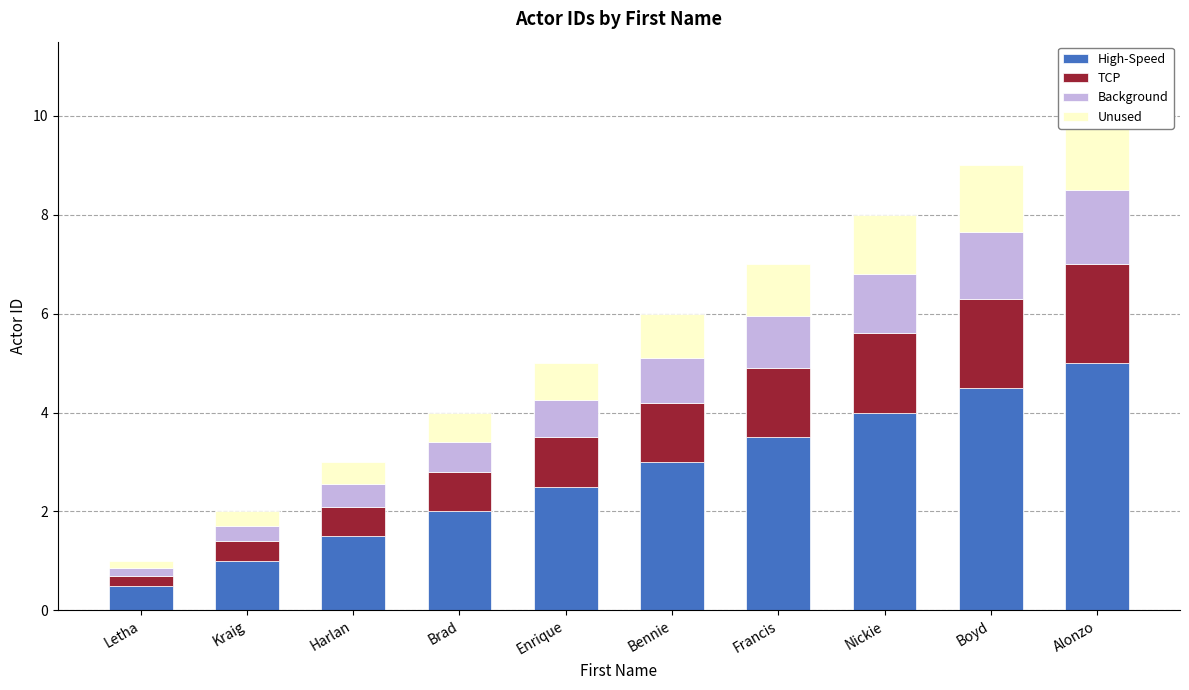

What is the total value across all series at Bennie?

6.0